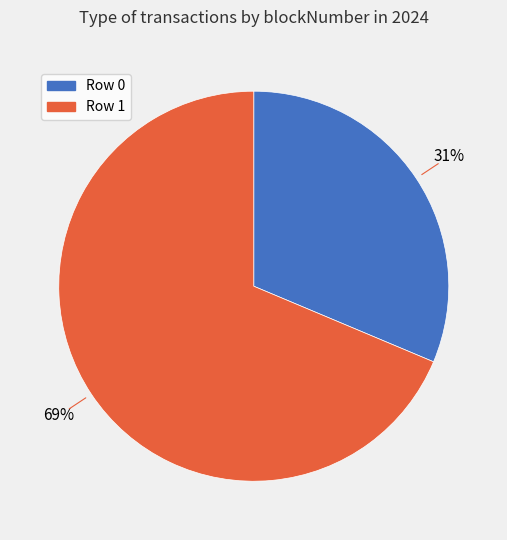

To the nearest percent, what is the combined percentage of Row 1 and Row 0?

100%